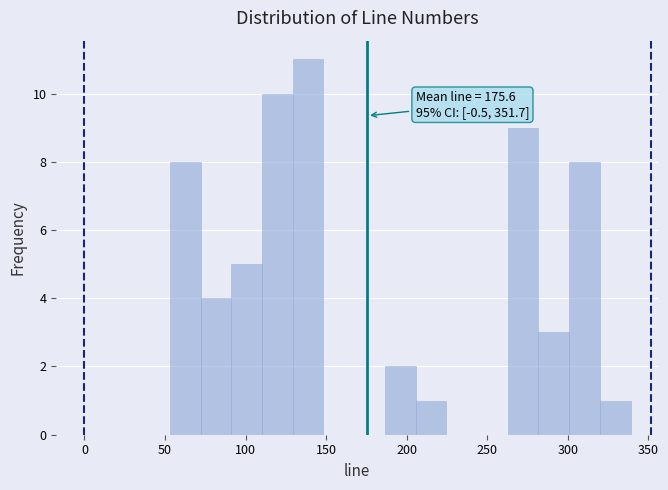

Read against the x-axis, roughly where is the centre of the tallest bar?

140